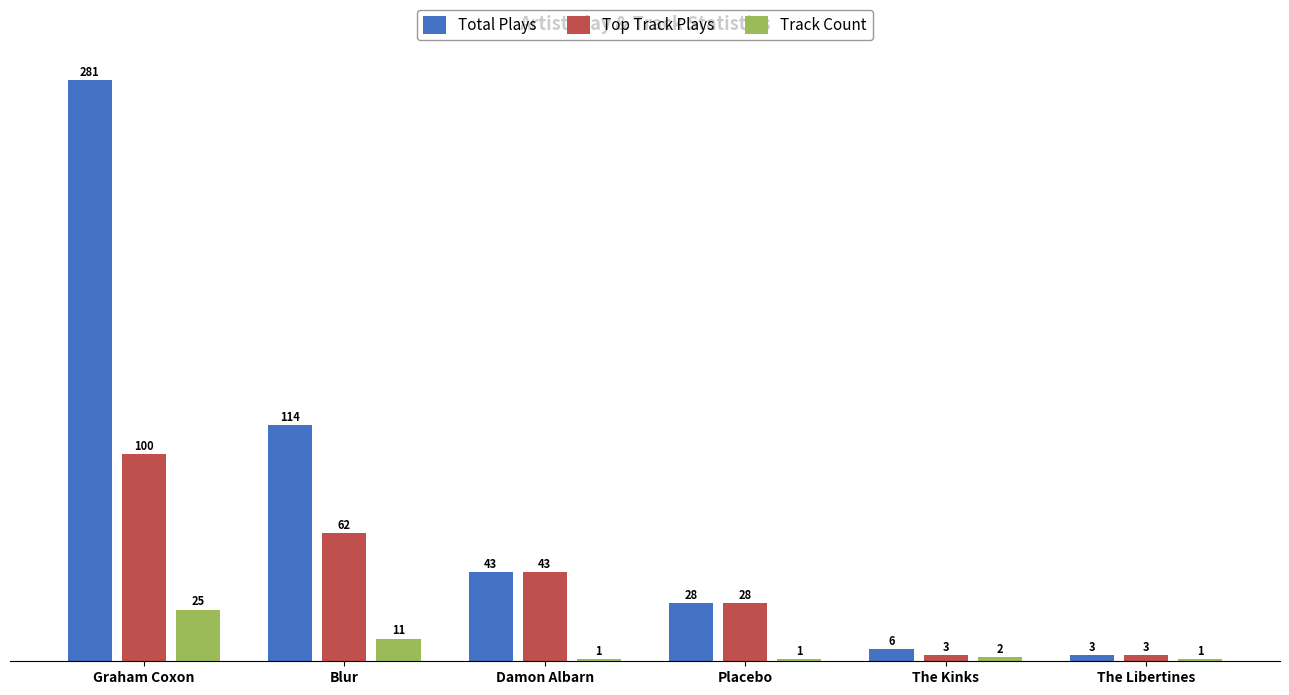

Reading left to right, what are all the values shown in this chart?

Total Plays: 281	114	43	28	6	3
Top Track Plays: 100	62	43	28	3	3
Track Count: 25	11	1	1	2	1